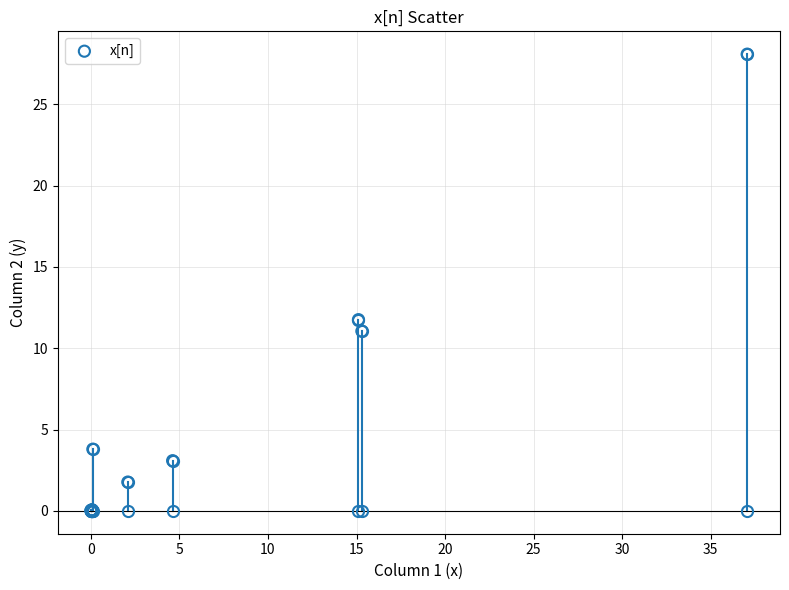

What Y value in the scatter plot is closest to 14?

11.8